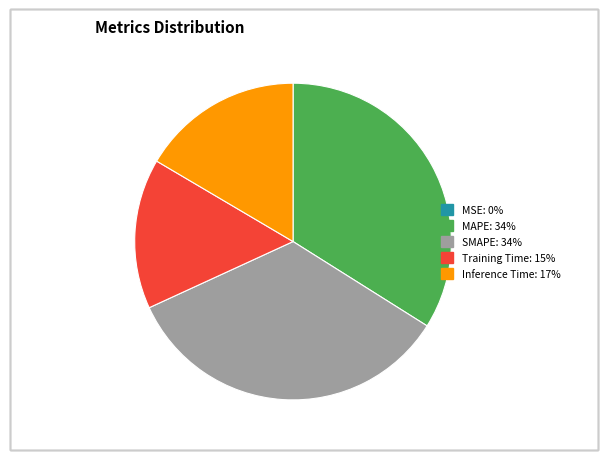

Does Inference Time account for over 50% of the chart?

No